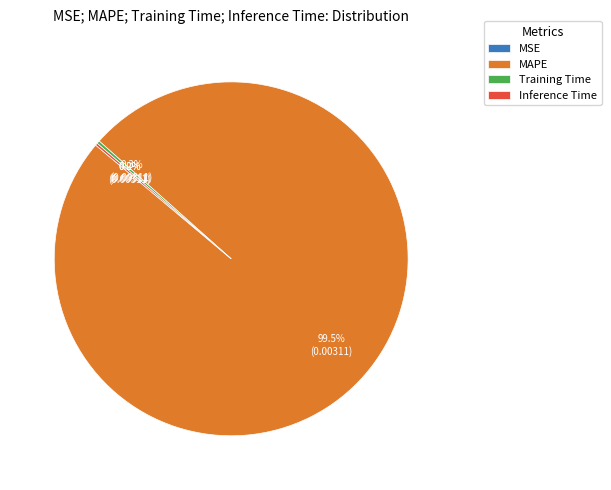

What is the majority slice?

MAPE